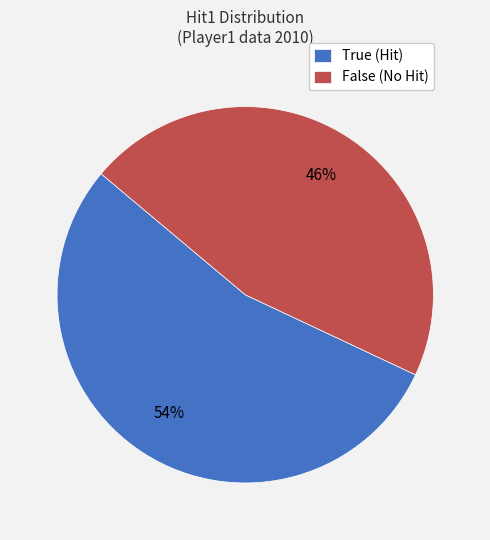

Rank the categories by value from highest to lowest.

True, False